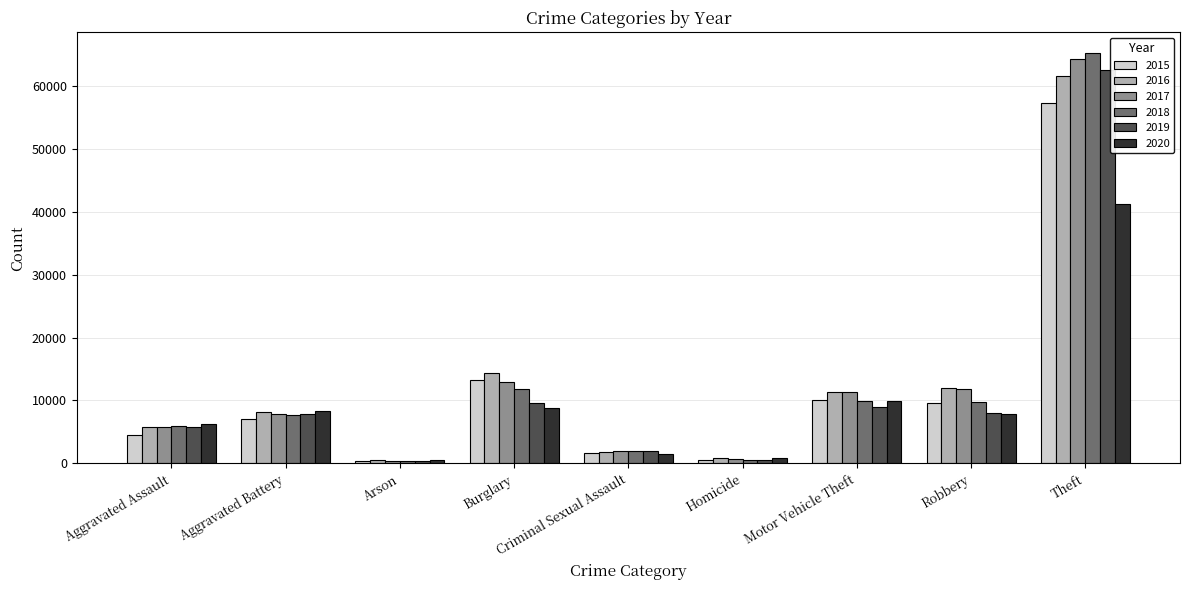

What is the average value of the 2016 series?

12899